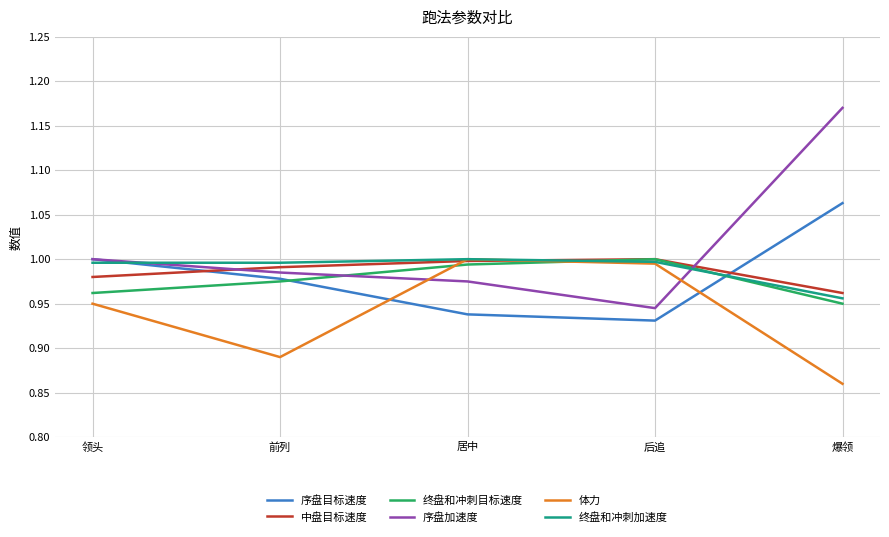

After their last crossing, which series has the higher values: 序盘加速度 or 体力?

序盘加速度